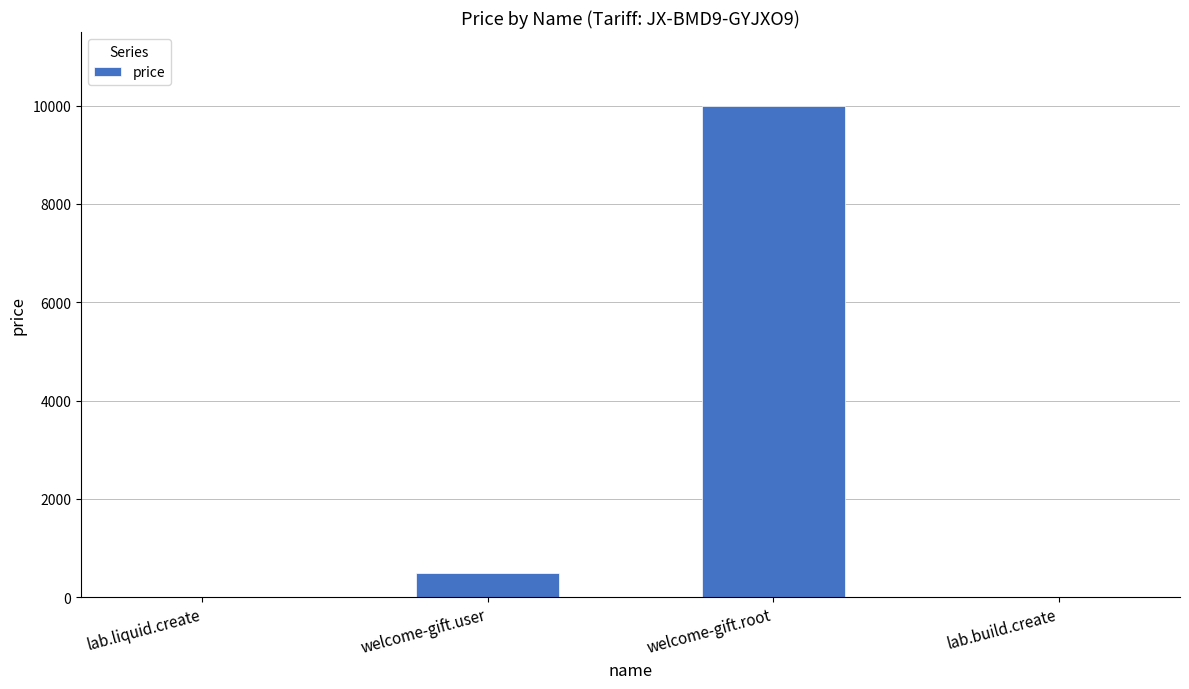

Reading left to right, extract all data points from this chart.

lab.liquid.create=10	welcome-gift.user=500	welcome-gift.root=10000	lab.build.create=10